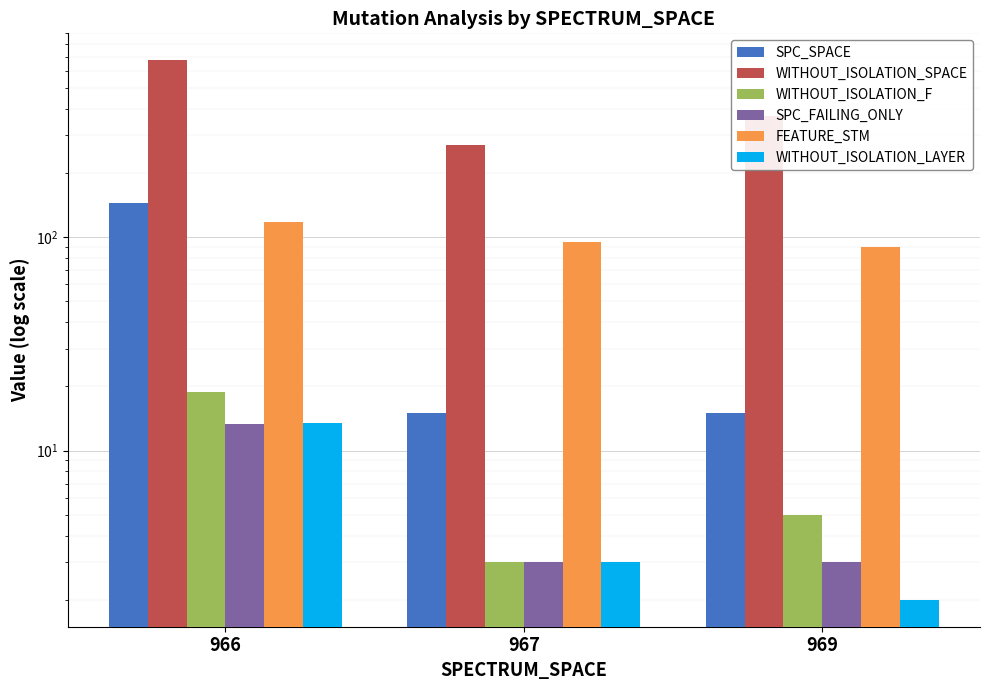

Reading left to right, list all the values displayed in this chart.

SPC_SPACE: 144.9	15.0	15.0
WITHOUT_ISOLATION_SPACE: 673.9	269.0	371.0
WITHOUT_ISOLATION_F: 18.8	3.0	5.0
SPC_FAILING_ONLY: 13.4	3.0	3.0
FEATURE_STM: 118.1	95.0	90.0
WITHOUT_ISOLATION_LAYER: 13.4	3.0	2.0